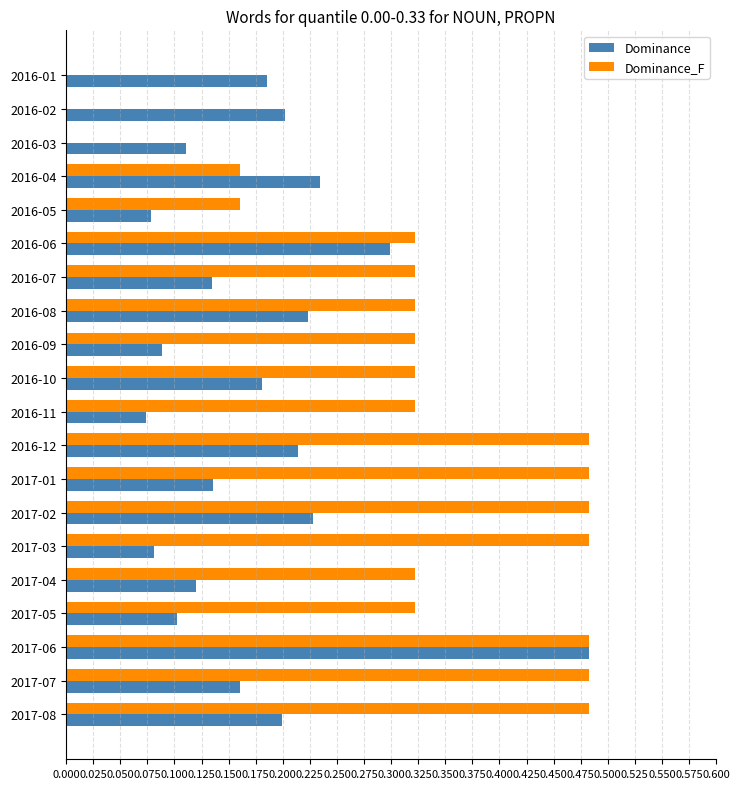

What is the total value across all series at 2017-03?

0.6